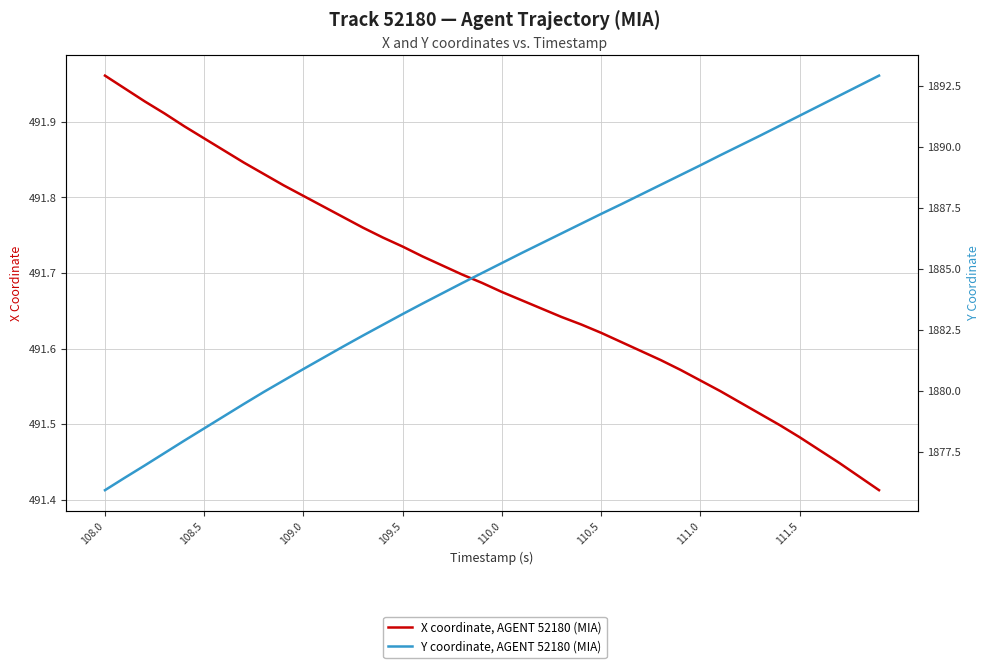

What is the value of the Y coordinate, AGENT 52180 (MIA) point at the 31st from the left?

1889.2